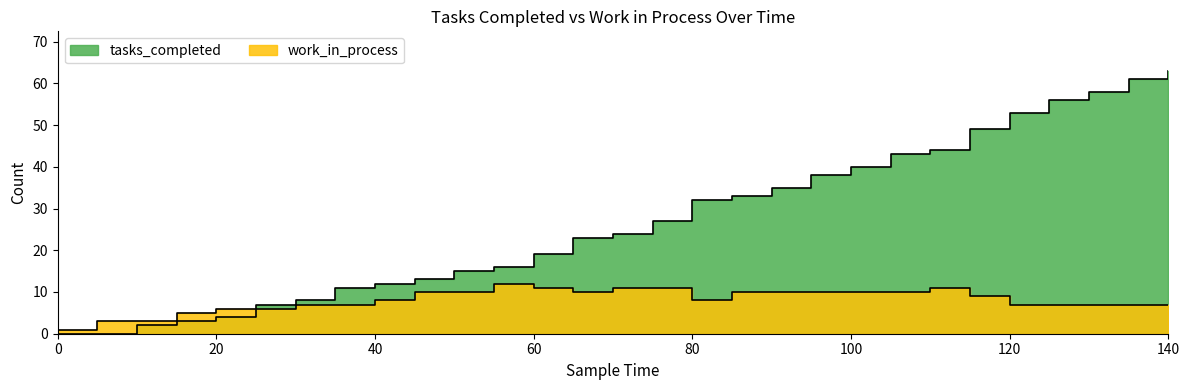

What is the approximate value of tasks_completed at 80, to the nearest 5?

30